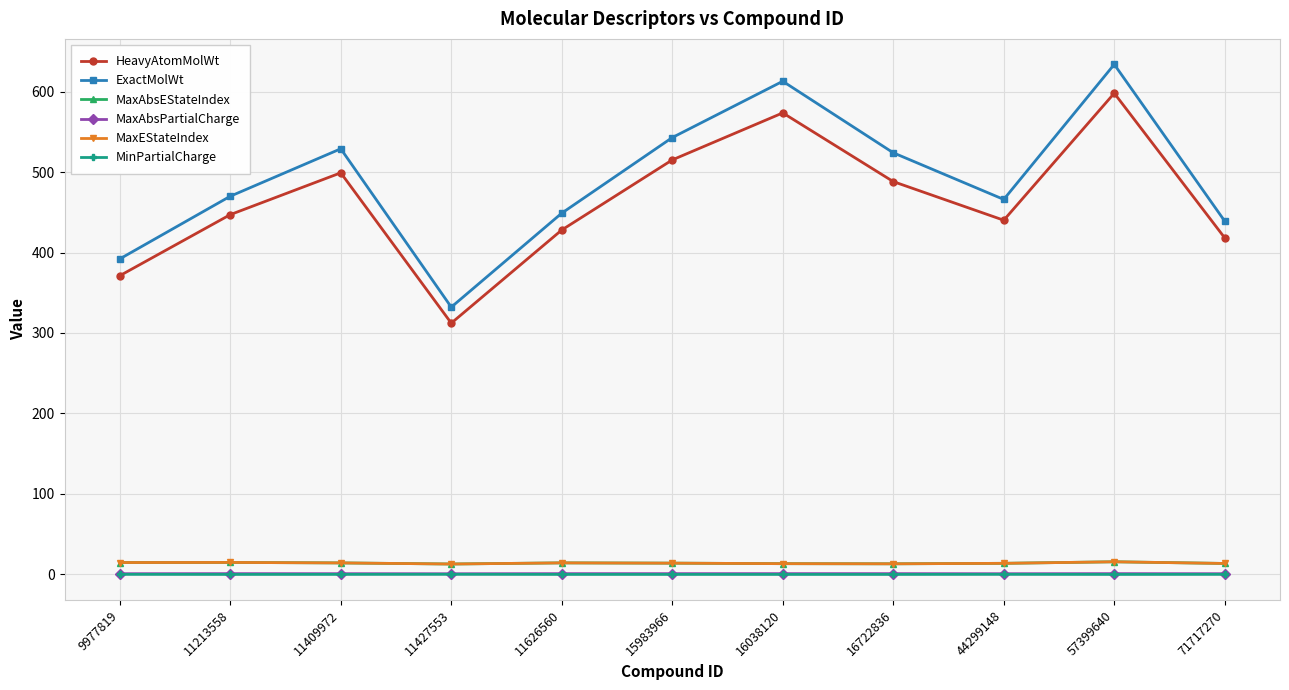

What value does the ExactMolWt series have at 11427553?

332.2